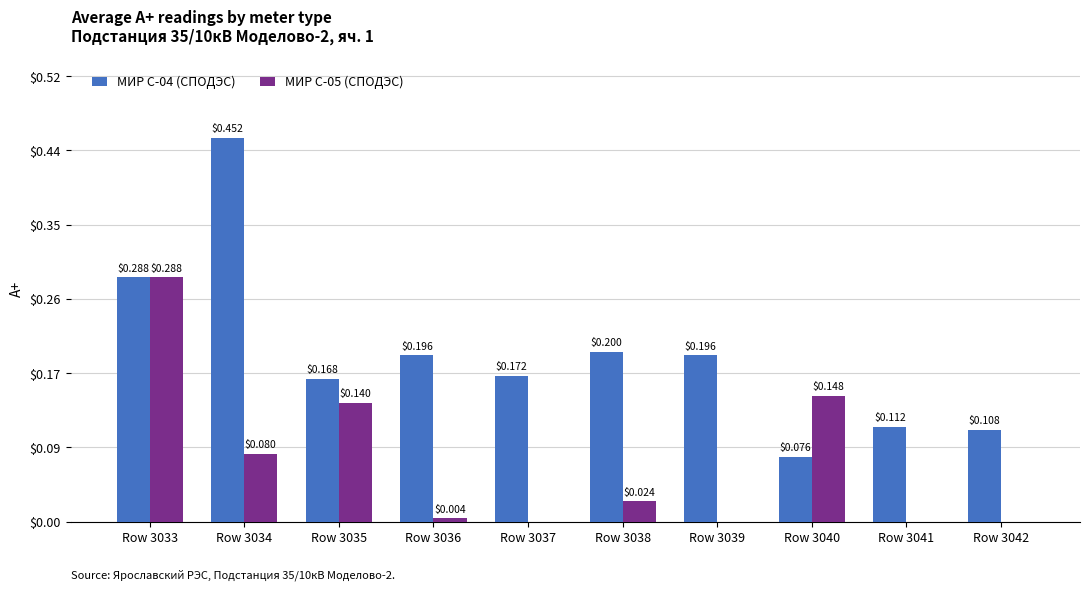

What is the sum of the МИР С-04 (СПОДЭС) values at Row 3039 and Row 3034?

0.6